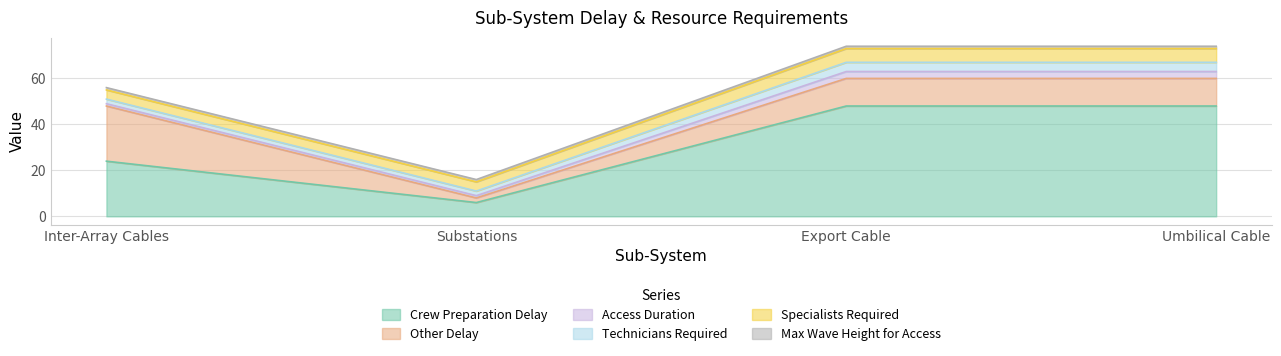

What is the label of the 3rd point from the left?

Export Cable